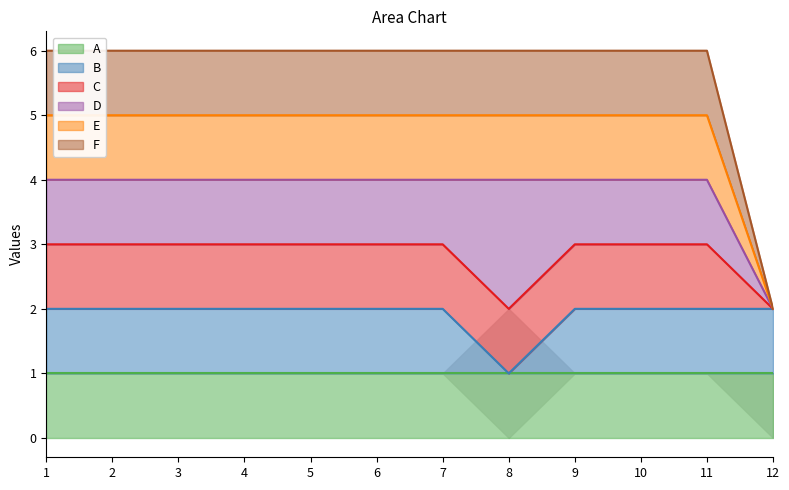

What is the greatest value displayed?

6